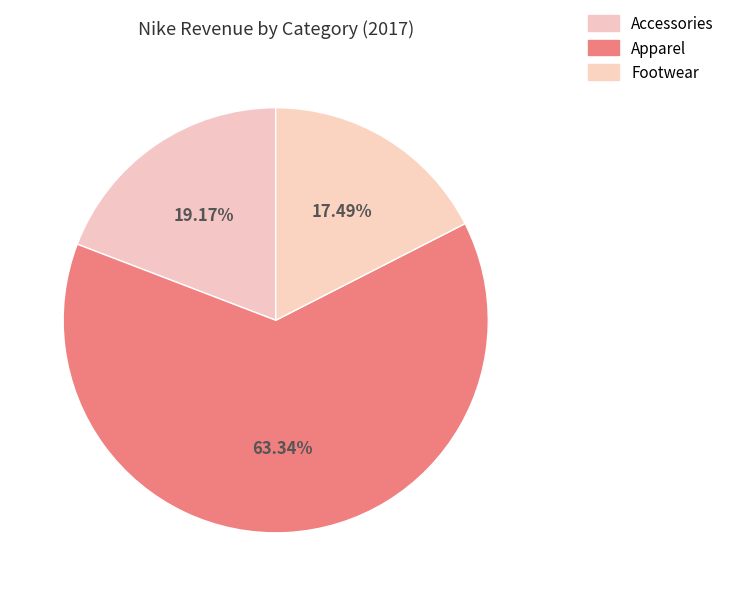

Which category accounts for the majority?

Apparel